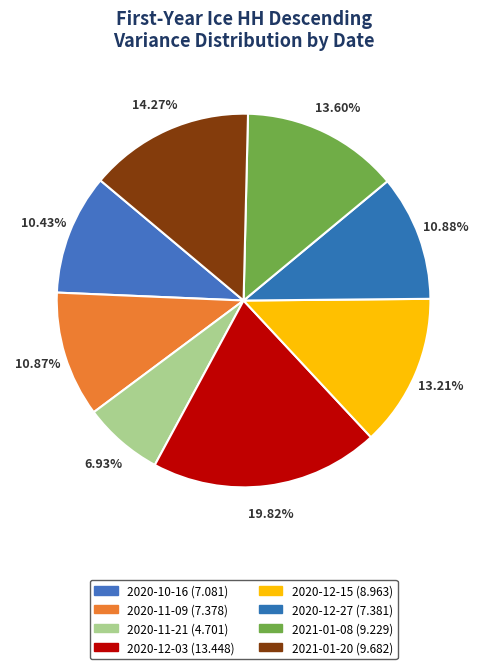

Which category has the smallest portion of the pie?

2020-11-21